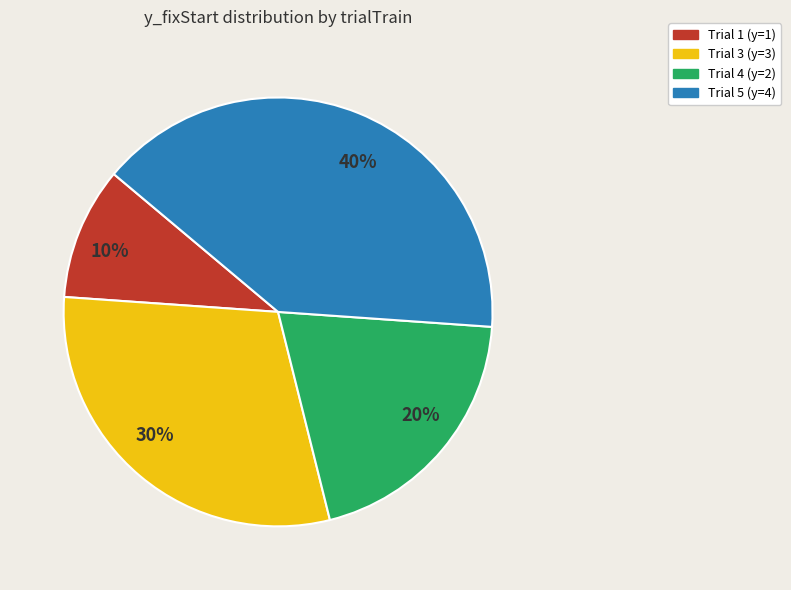

True or false: 20% accounts for 9% of the total.

False